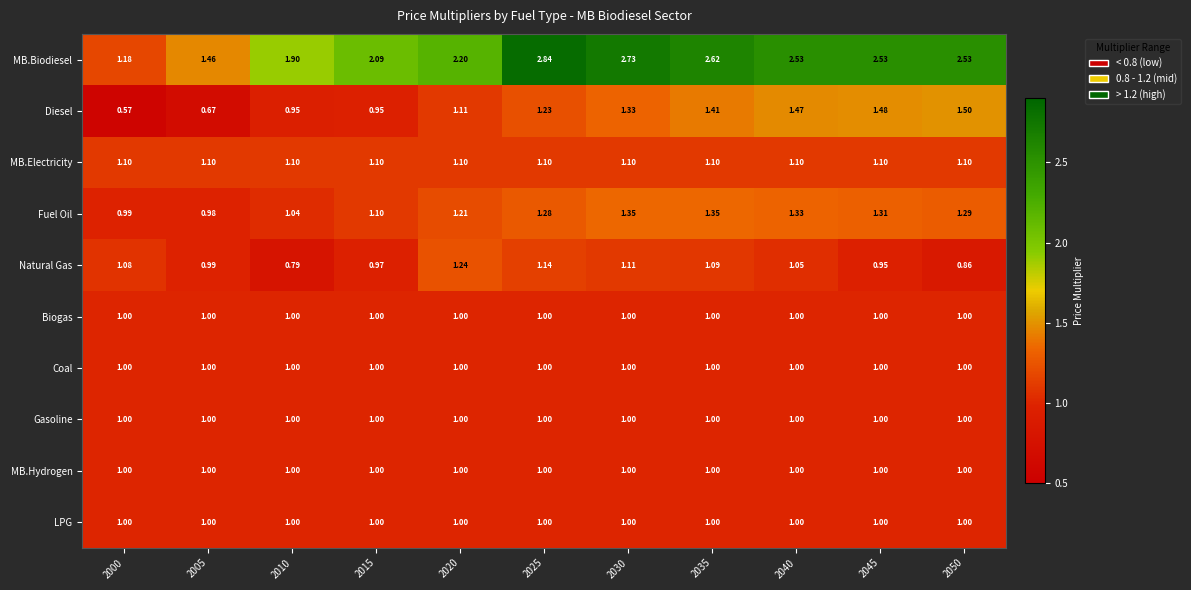

Which series has the largest total across all categories?

MB.Biodiesel